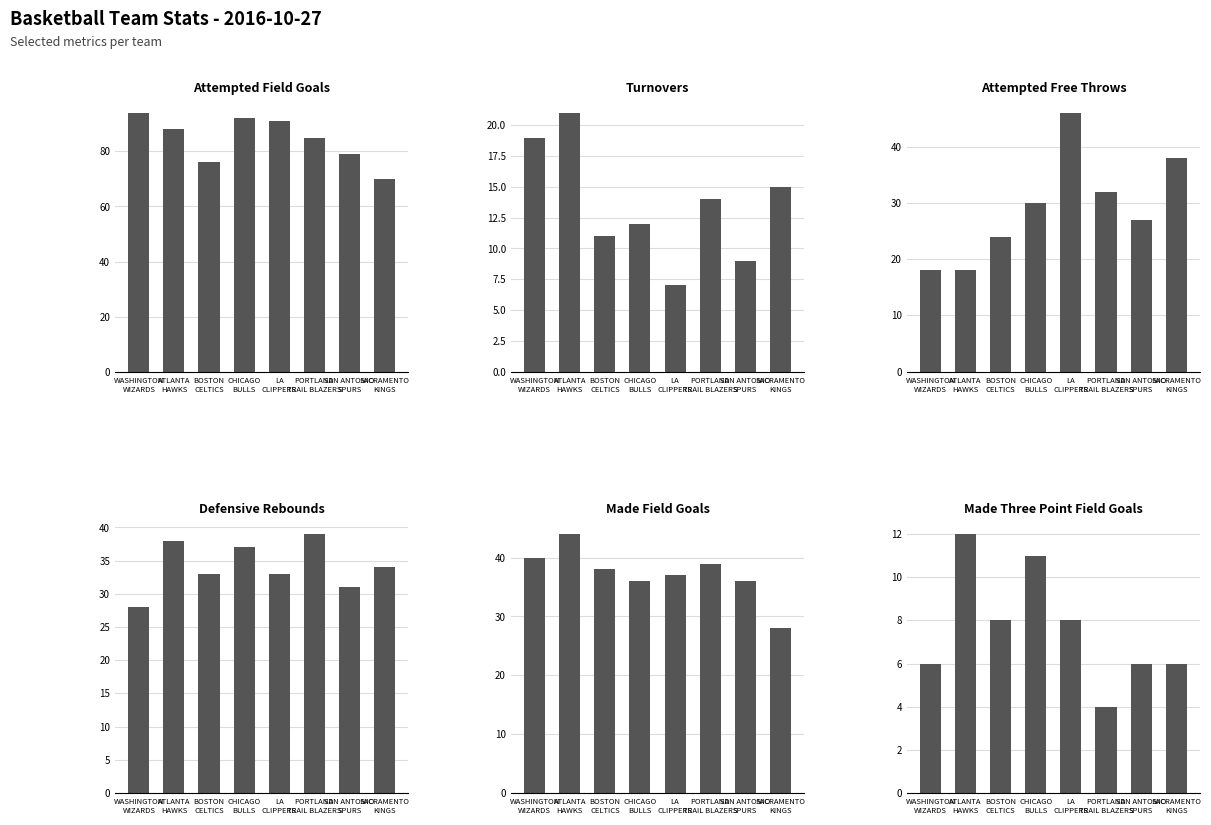

What is the difference between the highest and lowest values at WASHINGTON
WIZARDS?

88